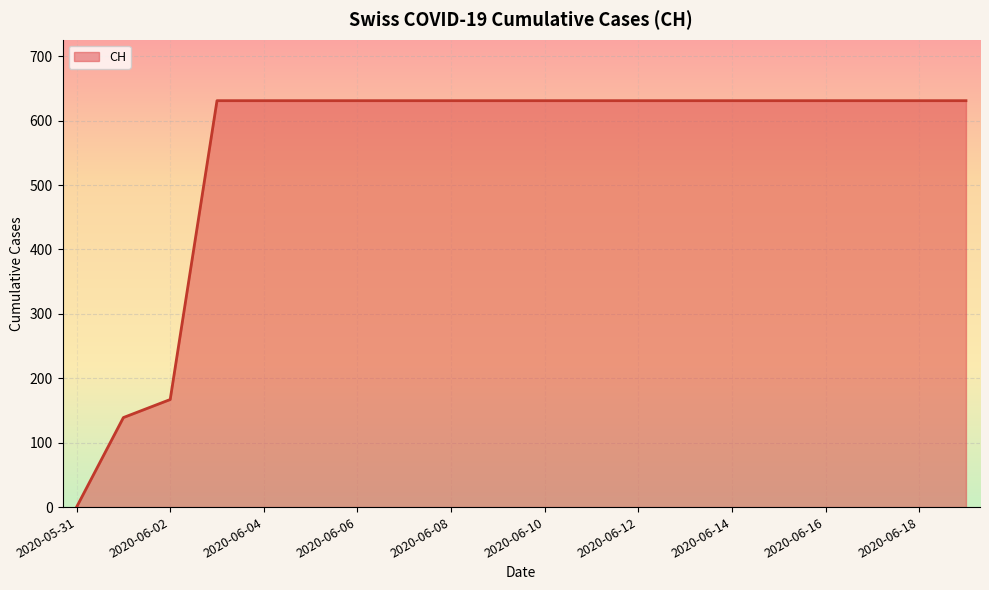

What is the difference between the maximum and minimum values?

631